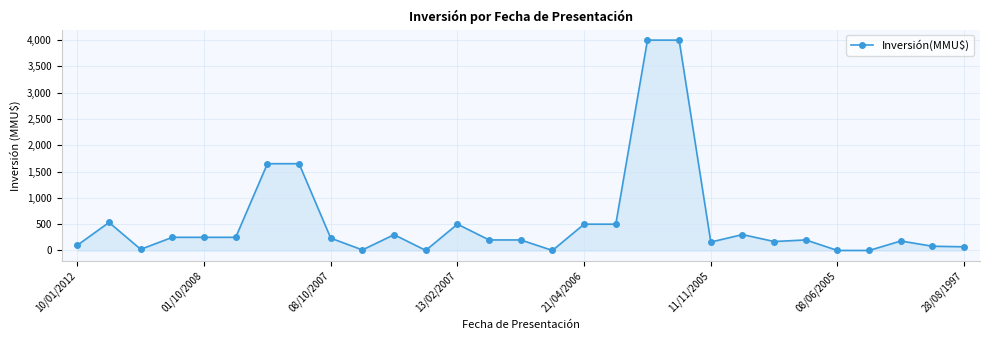

True or false: there are more than 0 points higher than both neighbors.

True